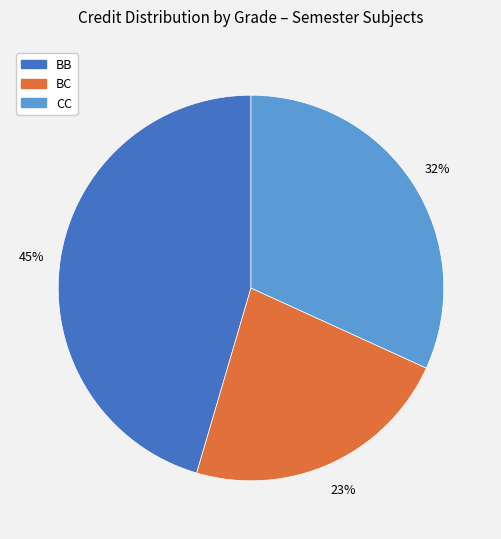

To the nearest percent, what is the average slice percentage?

33%